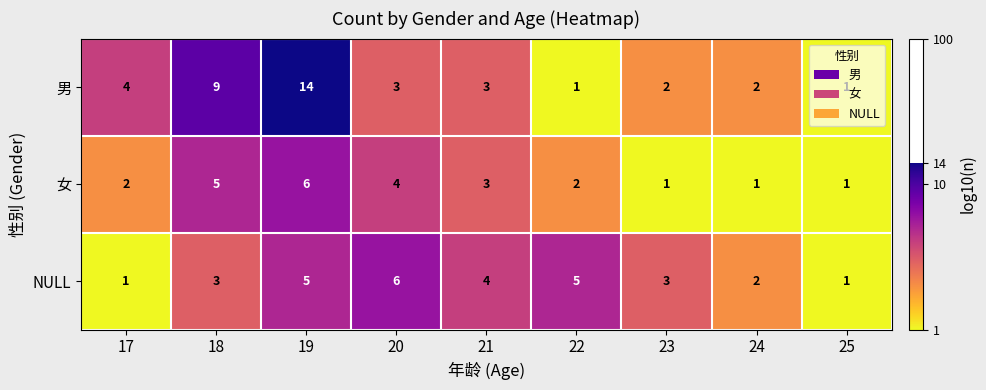

At 18, list the series in order from largest to smallest.

男, 女, NULL